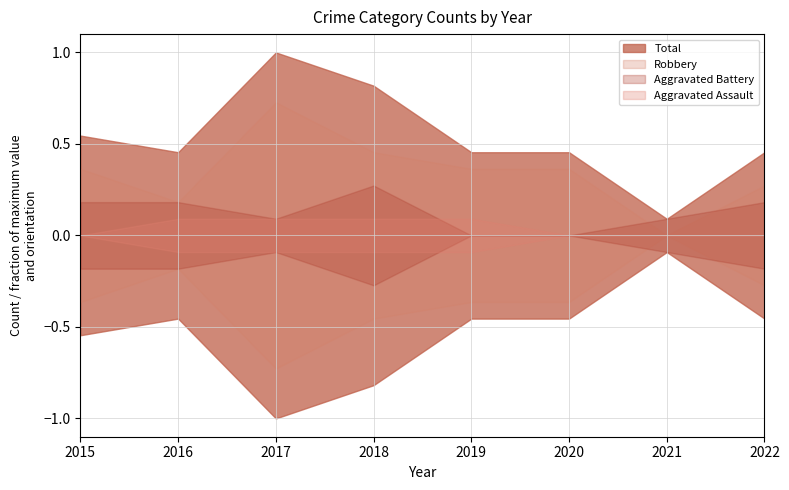

Which series has the widest spread of values?

Total